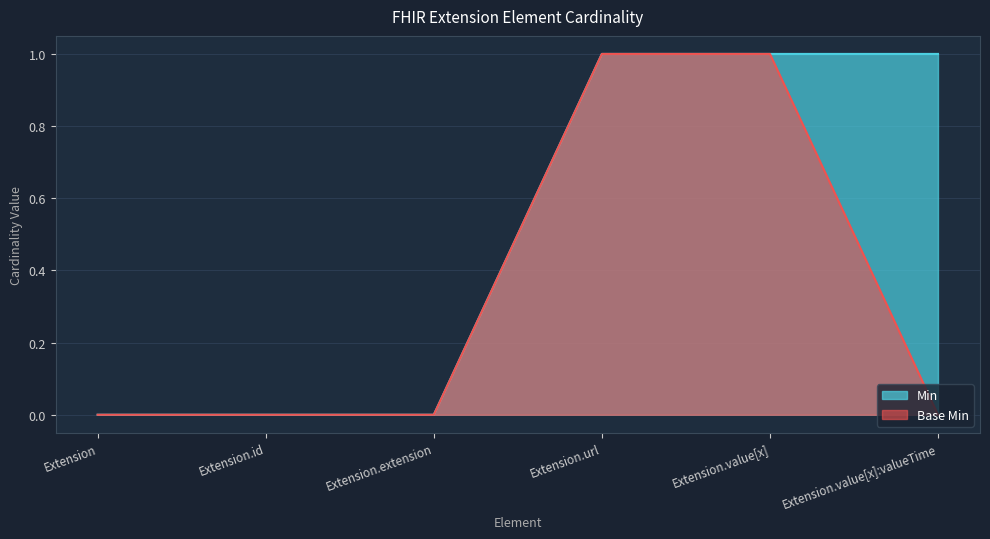

True or false: Min and Base Min intersect in this chart.

False